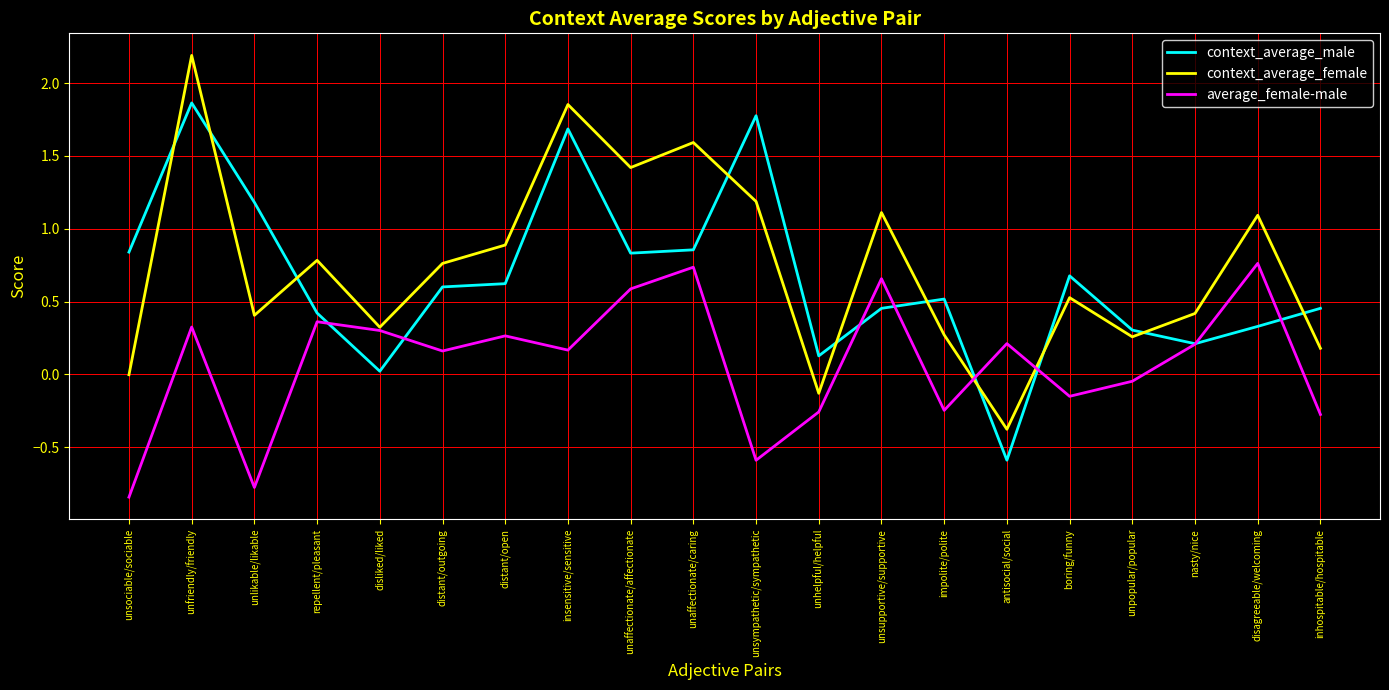

Which series has the largest total across all categories?

context_average_female